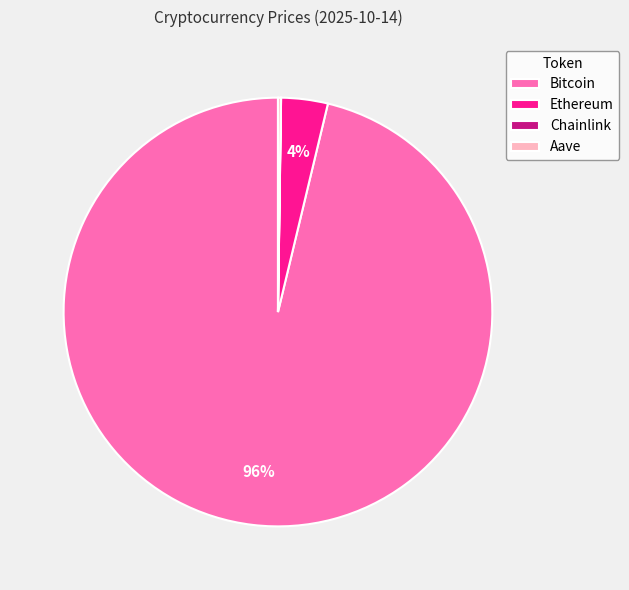

To the nearest percent, what percentage of the pie is Bitcoin?

96%